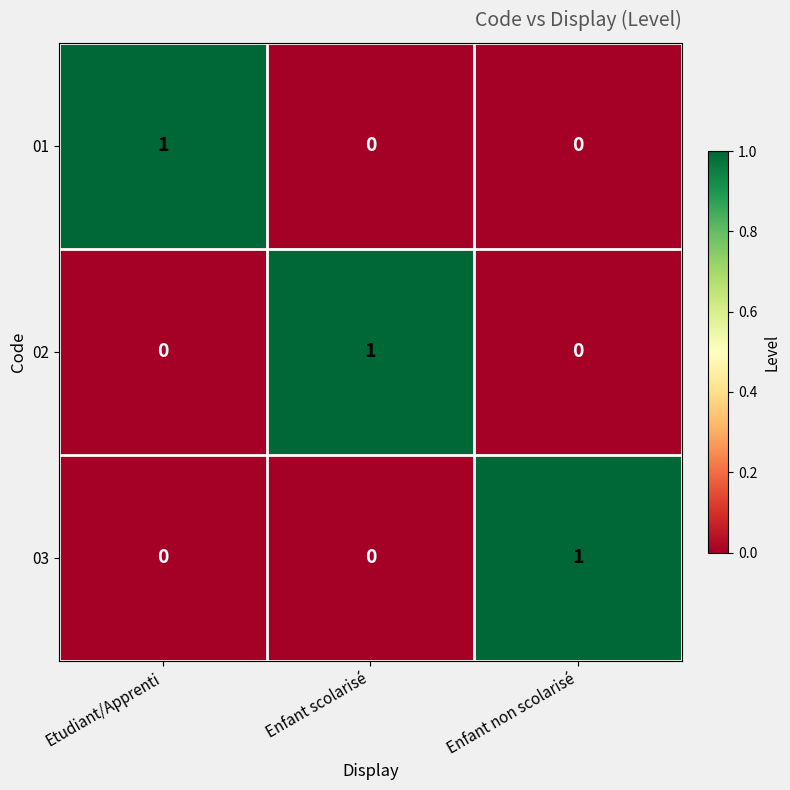

Reading right to left, what are all the values shown in this chart?

01: 0	0	1
02: 0	1	0
03: 1	0	0